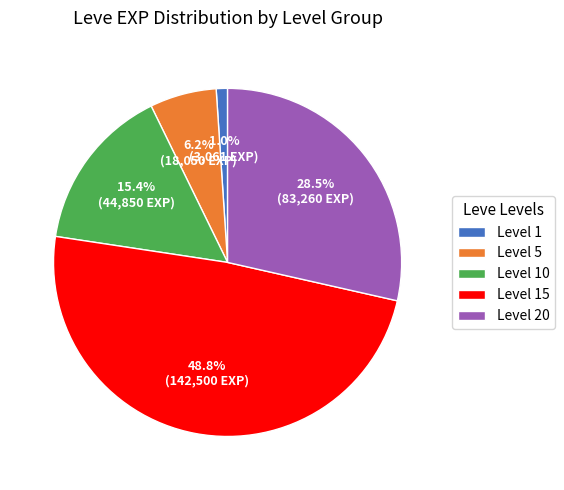

How many slices are in this pie chart?

5